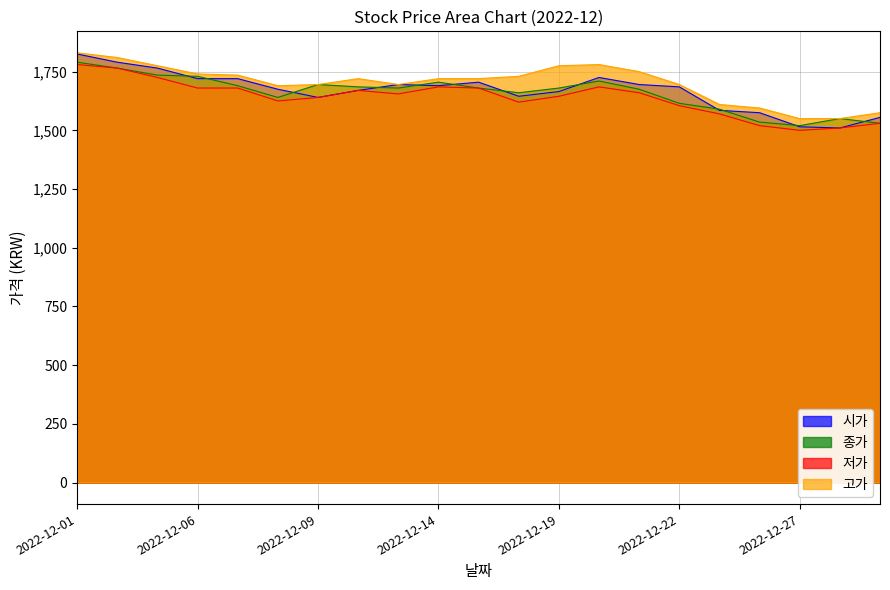

At which category does 시가 reach its first local valley?

2022-12-09